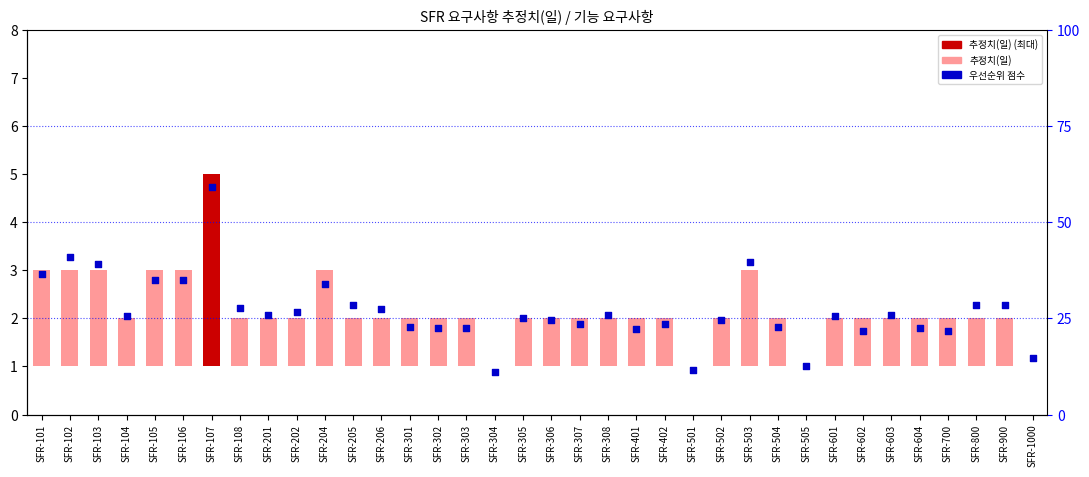

What are all the series names shown in the legend?

추정치(일), 우선순위 점수